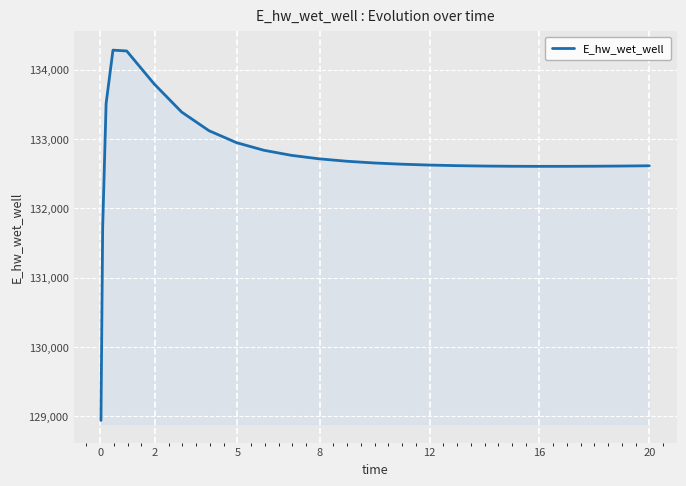

How many series are shown in this chart?

1